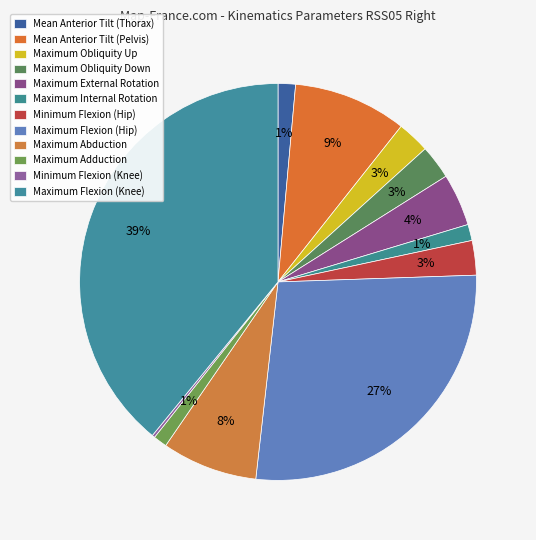

What is the change in value from Mean Anterior Tilt (Thorax) to Maximum Obliquity Down?

+2.0